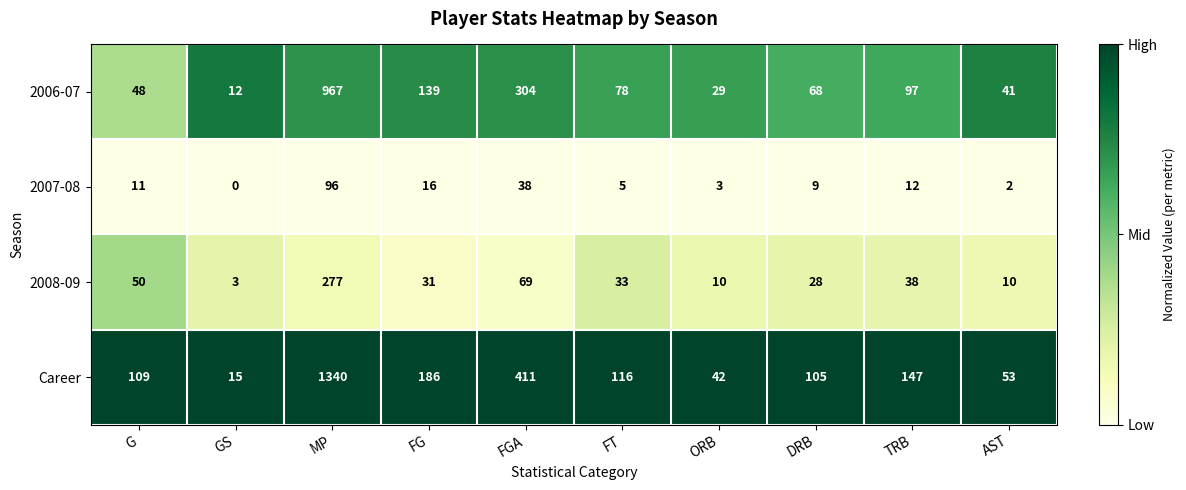

At which category does the chart reach its peak across all series?

MP